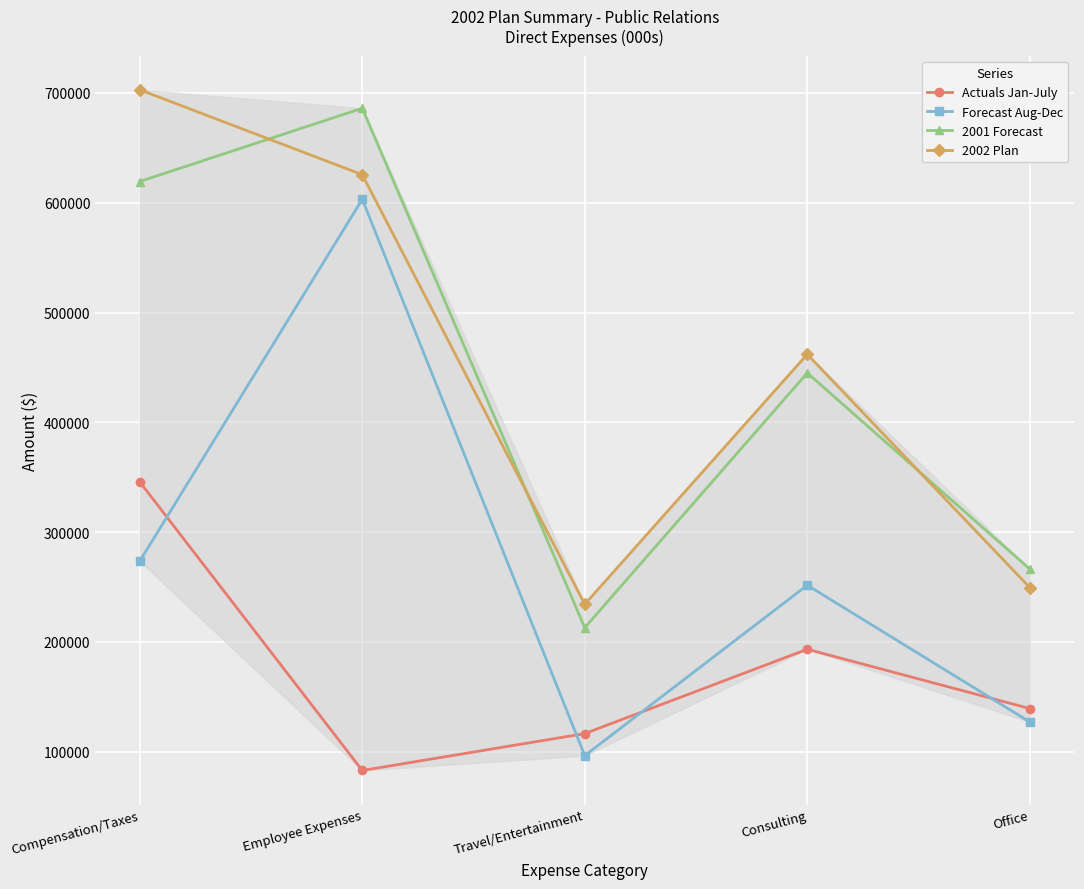

What is the average value of the Actuals Jan-July series?

175560.5